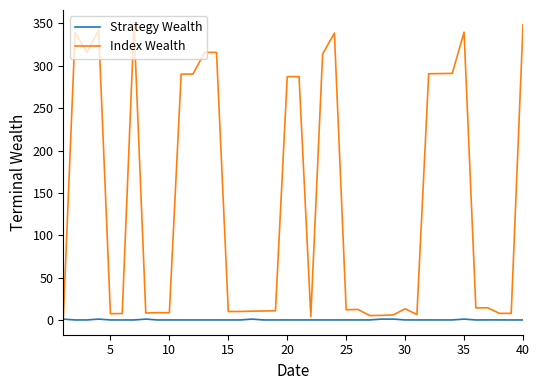

Rank the series by their maximum value, from highest to lowest.

Index Wealth, Strategy Wealth